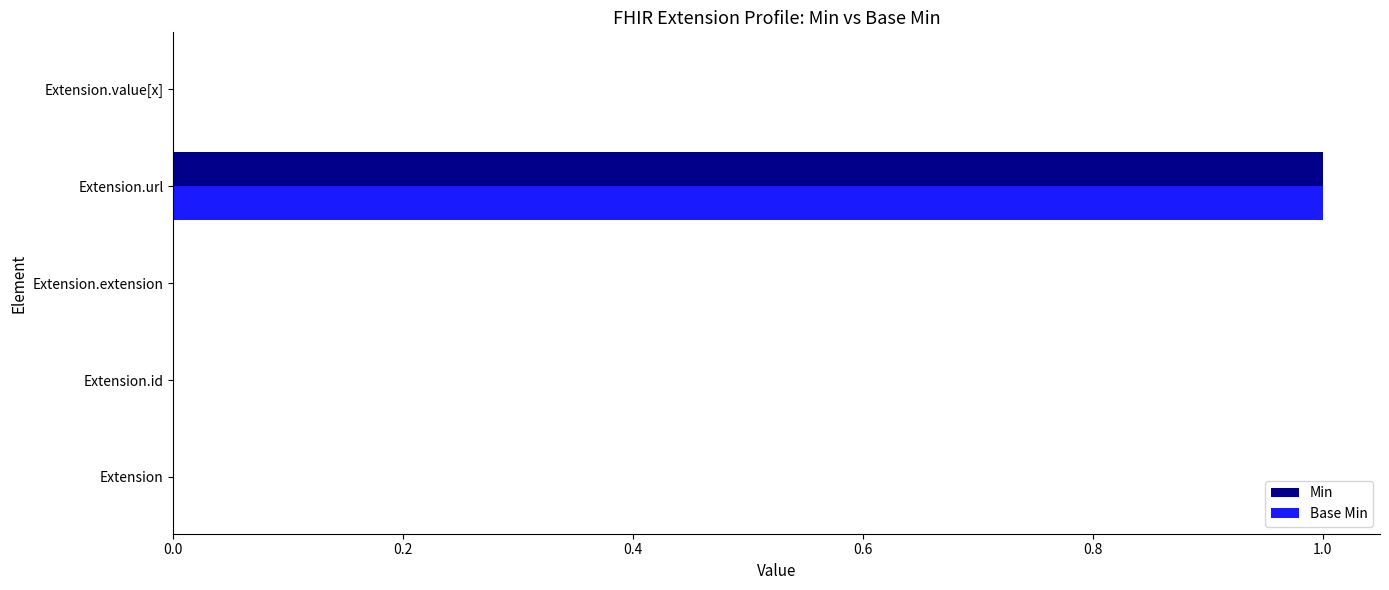

The value of Min at Extension.value[x] is 0. True or false?

True